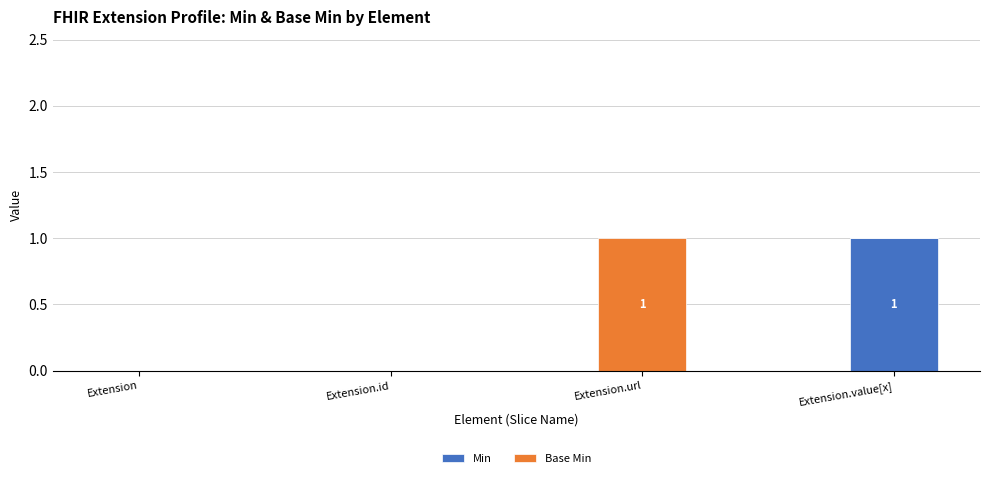

Reading left to right, list the values for the Min series.

Extension=0	Extension.id=0	Extension.url=0	Extension.value[x]=1